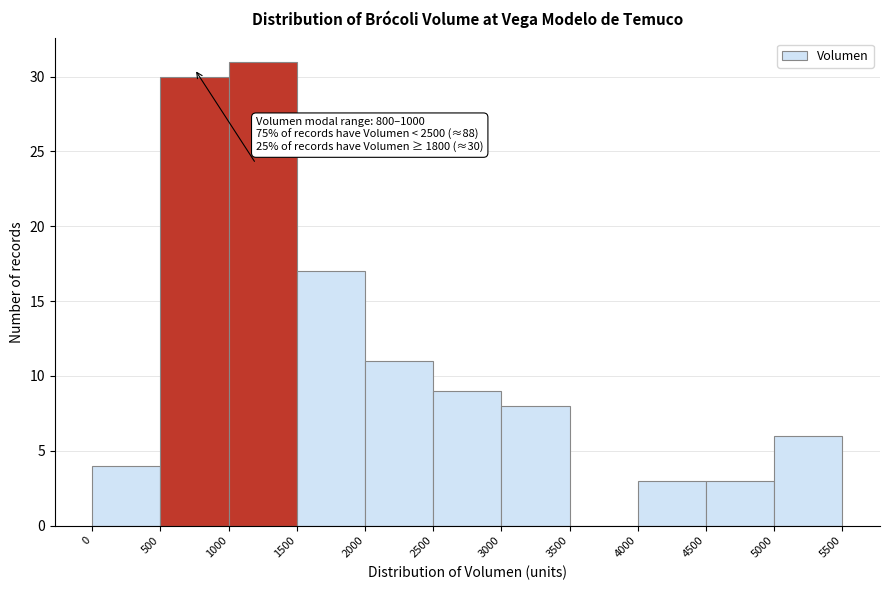

Over which range of the x-axis is the bar tallest?

1000 to 1500